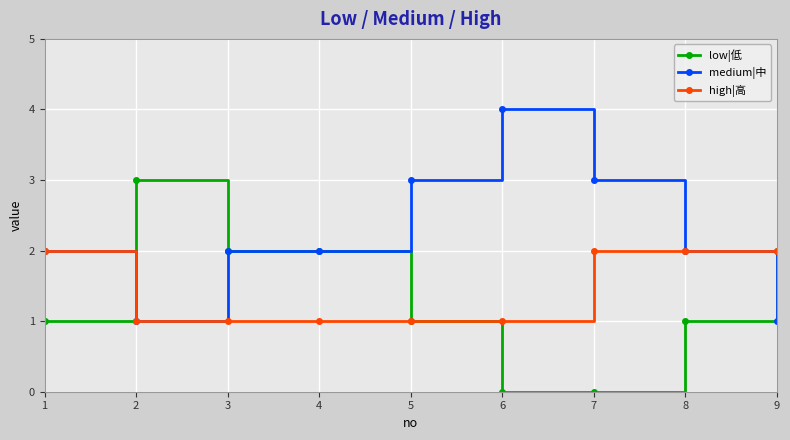

What is the greatest value displayed?

4